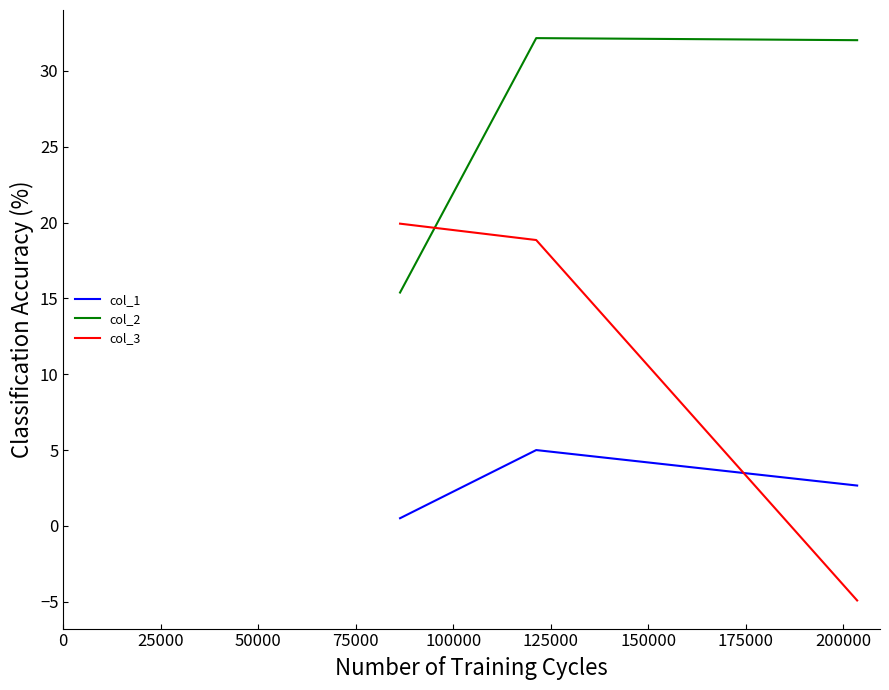

List the series in order of their overall mean, highest first.

col_2, col_3, col_1